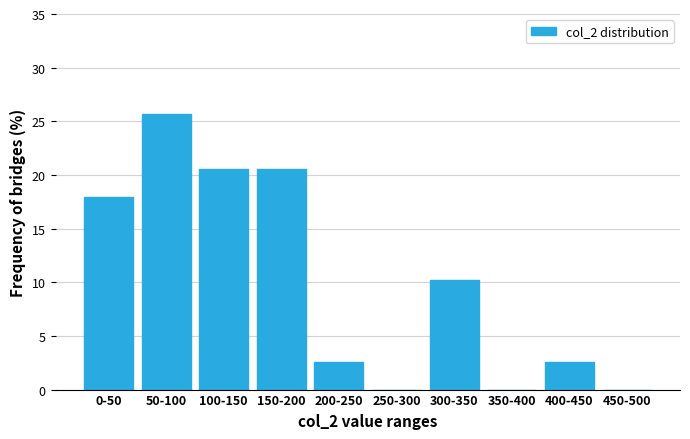

Reading left to right, list all the values displayed in this chart.

0-50=17.9	50-100=25.6	100-150=20.5	150-200=20.5	200-250=2.6	250-300=0.0	300-350=10.3	350-400=0.0	400-450=2.6	450-500=0.0